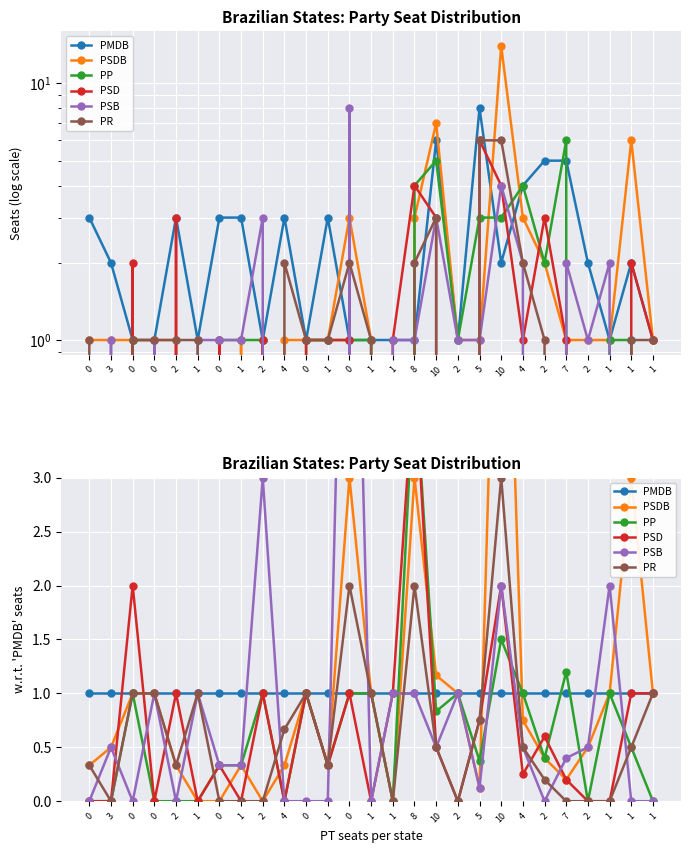

At which category does PSDB reach its first local valley?

2